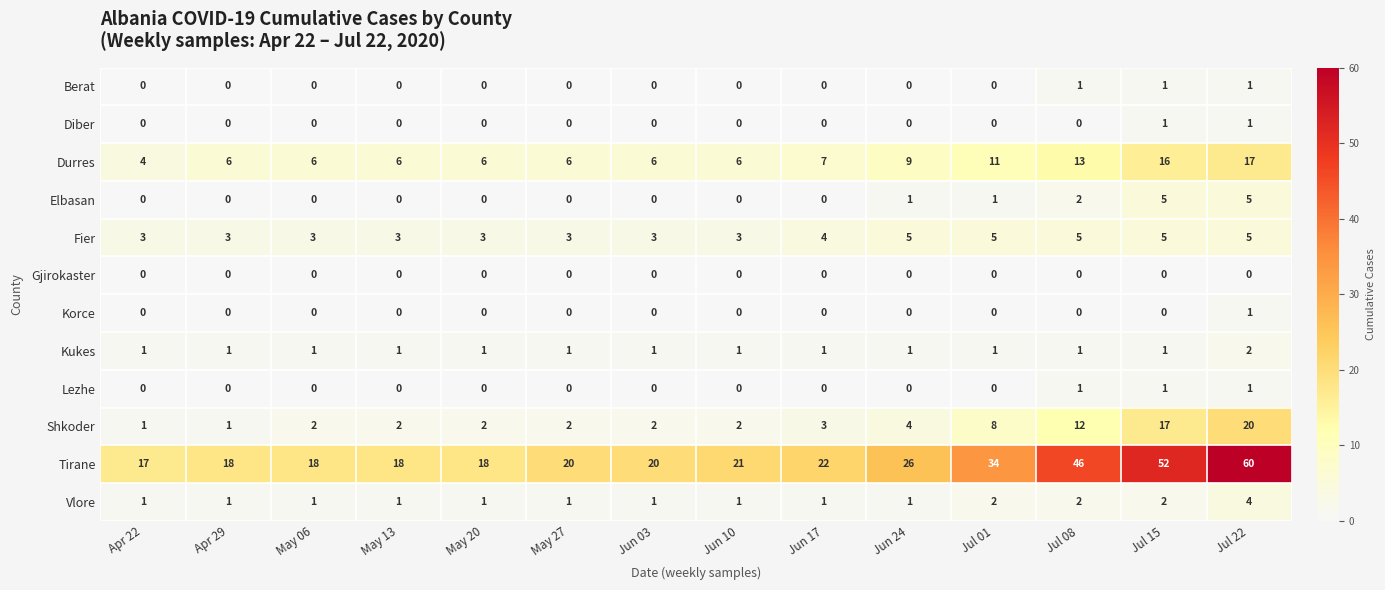

True or false: Diber has a value of 0 at Jul 08.

True